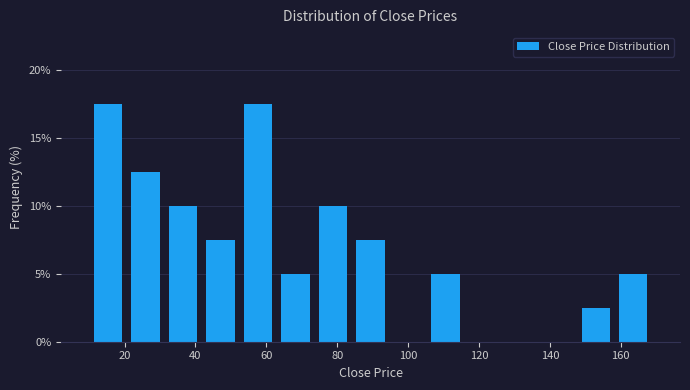

Reading left to right, transcribe this chart: for each bar, give the range it covers on the x-axis and its height. Neither the bar edges nor the heights are printed on the chart, so give them approximately, as read against the axes.

10 to 20: 17.5
20 to 32: 12.5
32 to 42: 10.0
42 to 52: 7.5
52 to 62: 17.5
62 to 74: 5.0
74 to 84: 10.0
84 to 94: 7.5
94 to 106: 0
106 to 116: 5.0
116 to 126: 0
126 to 138: 0
138 to 148: 0
148 to 158: 2.5
158 to 168: 5.0